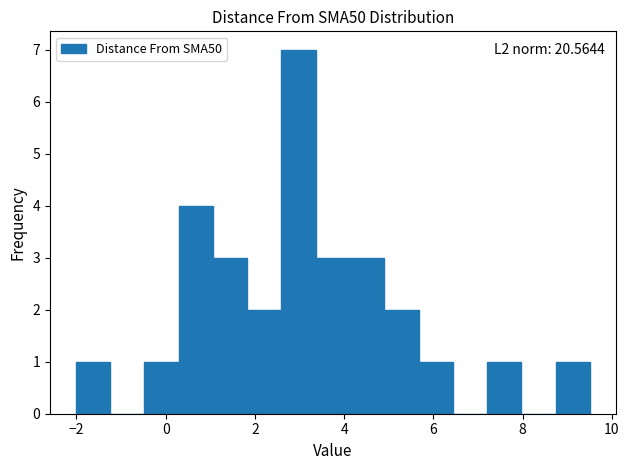

Read against the x-axis, roughly where is the centre of the tallest bar?

3.0